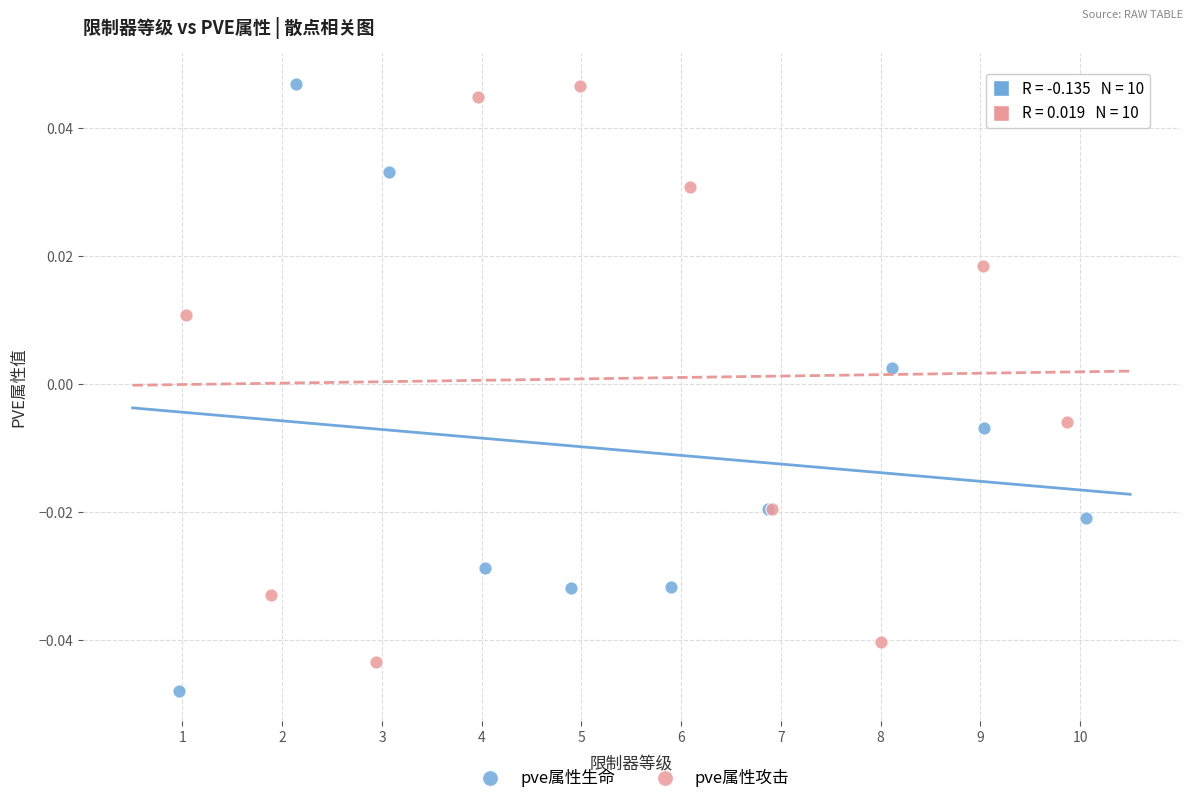

Which series contains the lowest Y value?

pve属性生命